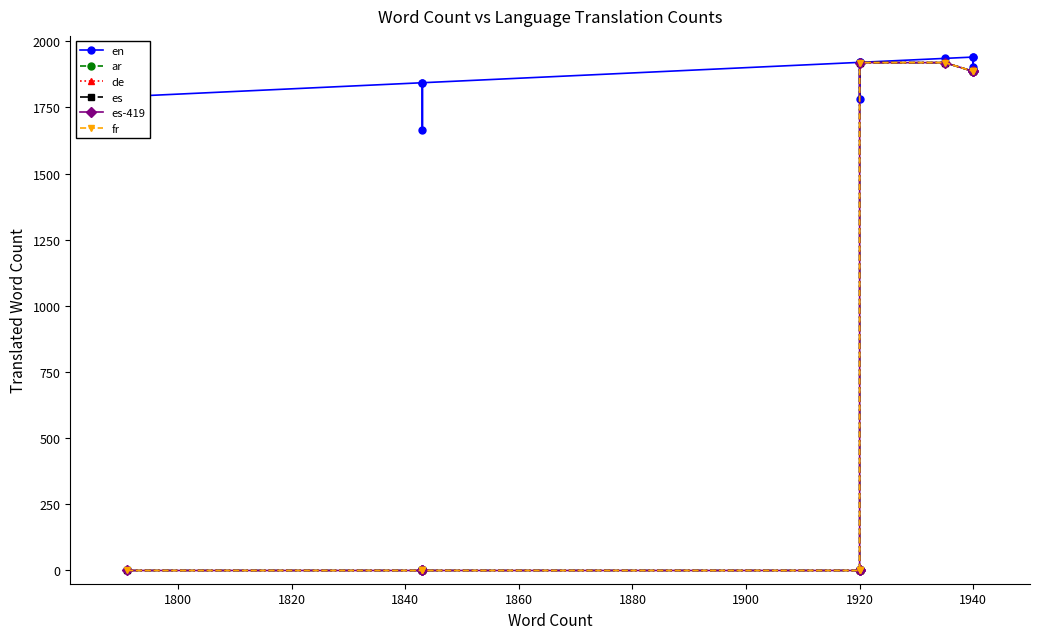

Which series has the largest range (max minus min)?

ar